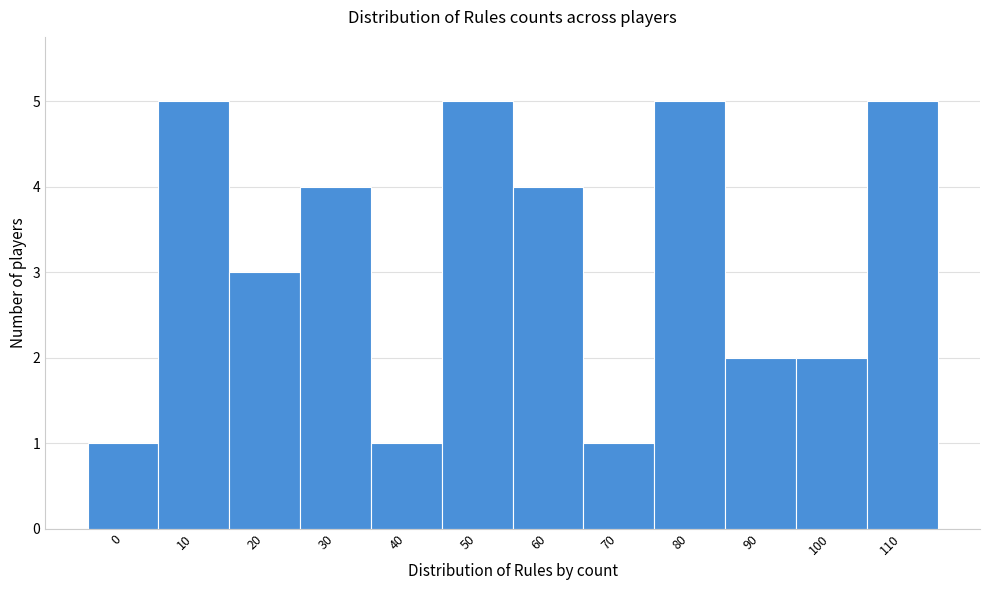

Reading left to right, what are all the values shown in this chart?

0=1	10=5	20=3	30=4	40=1	50=5	60=4	70=1	80=5	90=2	100=2	110=5